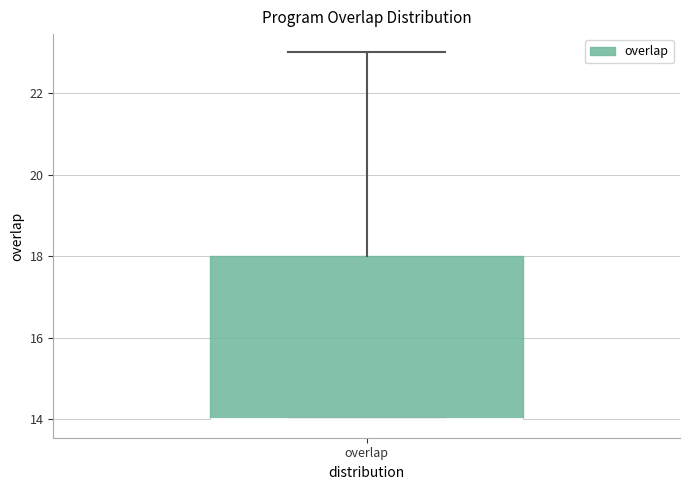

Read this box plot against the y-axis: the position of the median line, the range covered by the box, and the ends of both whiskers. The values are not printed on the chart, so give them approximately, as read against the axis.

median 14 (drawn on the box's lower edge), box 14 to 18, whiskers 14 to 23